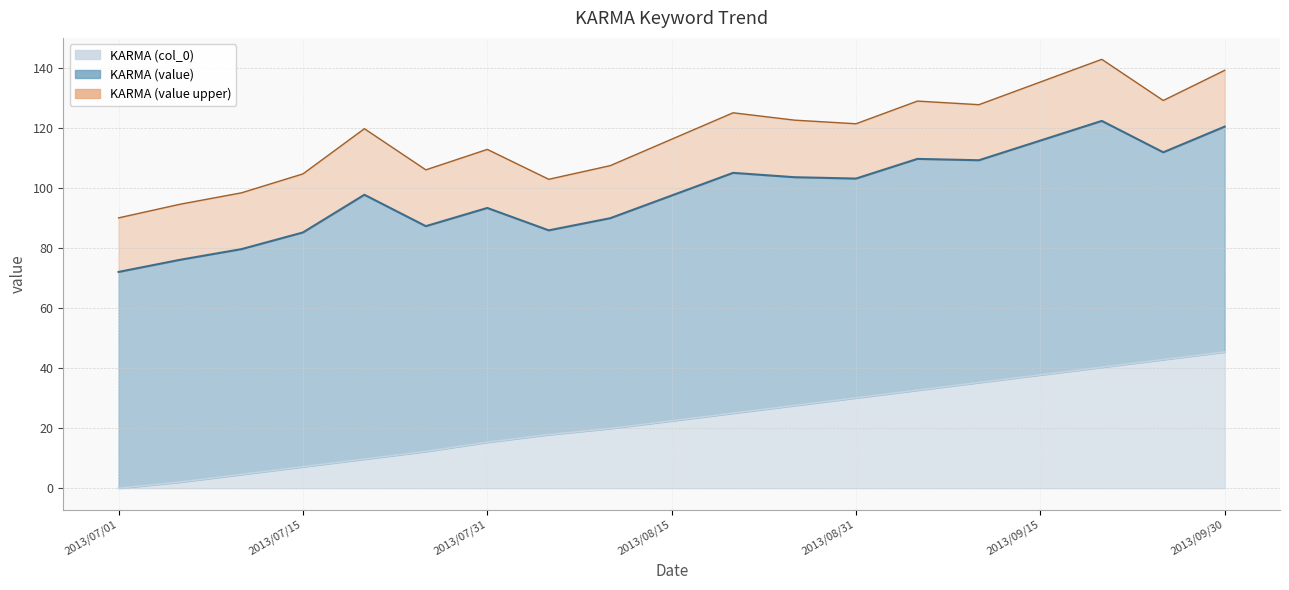

At which category does the chart reach its peak across all series?

2013/09/30